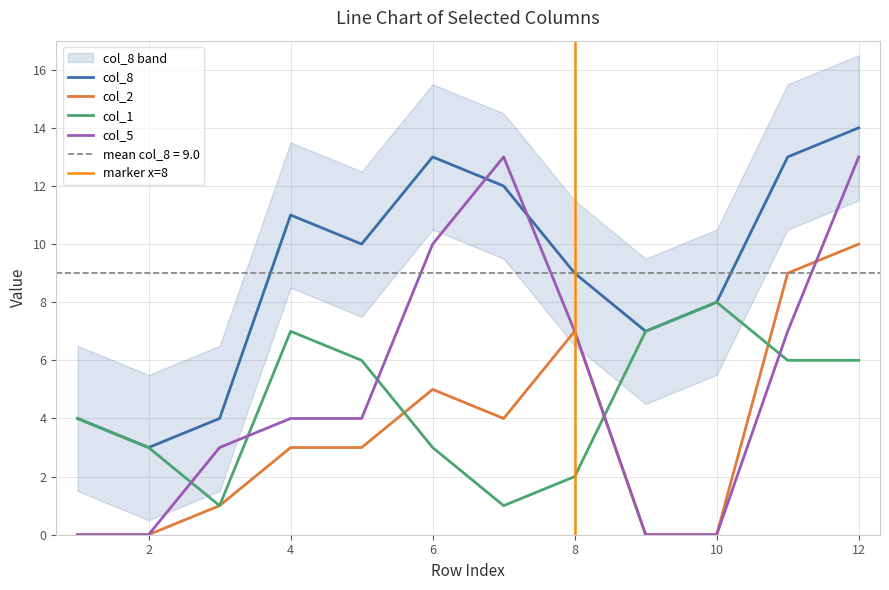

What is the value of the col_2 point at the 6th from the left?

5